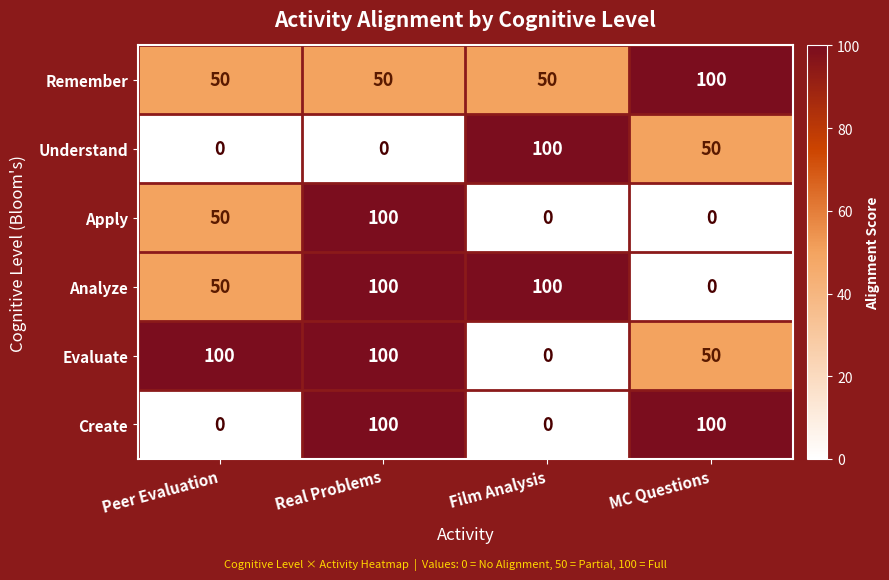

Reading right to left, list all the values displayed in this chart.

Remember: MC Questions=100	Film Analysis=50	Real Problems=50	Peer Evaluation=50
Understand: MC Questions=50	Film Analysis=100	Real Problems=0	Peer Evaluation=0
Apply: MC Questions=0	Film Analysis=0	Real Problems=100	Peer Evaluation=50
Analyze: MC Questions=0	Film Analysis=100	Real Problems=100	Peer Evaluation=50
Evaluate: MC Questions=50	Film Analysis=0	Real Problems=100	Peer Evaluation=100
Create: MC Questions=100	Film Analysis=0	Real Problems=100	Peer Evaluation=0